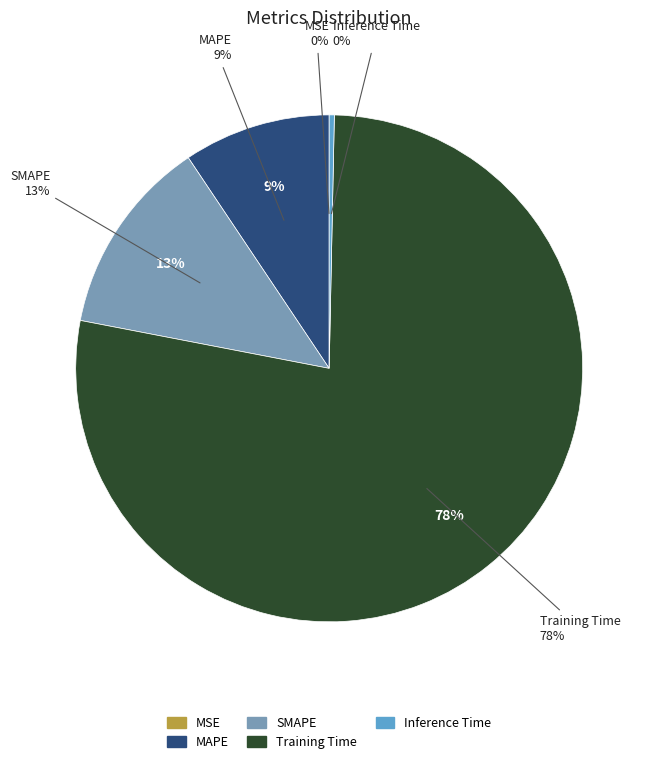

Is there a majority slice in this chart?

Yes